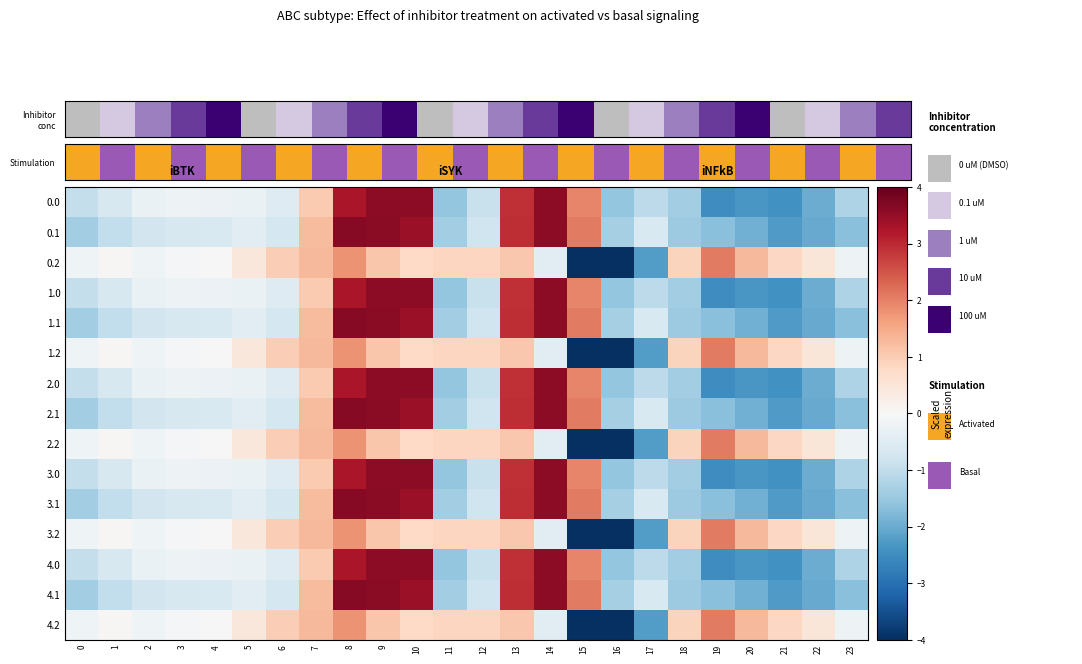

Which series has the largest range (max minus min)?

0.2